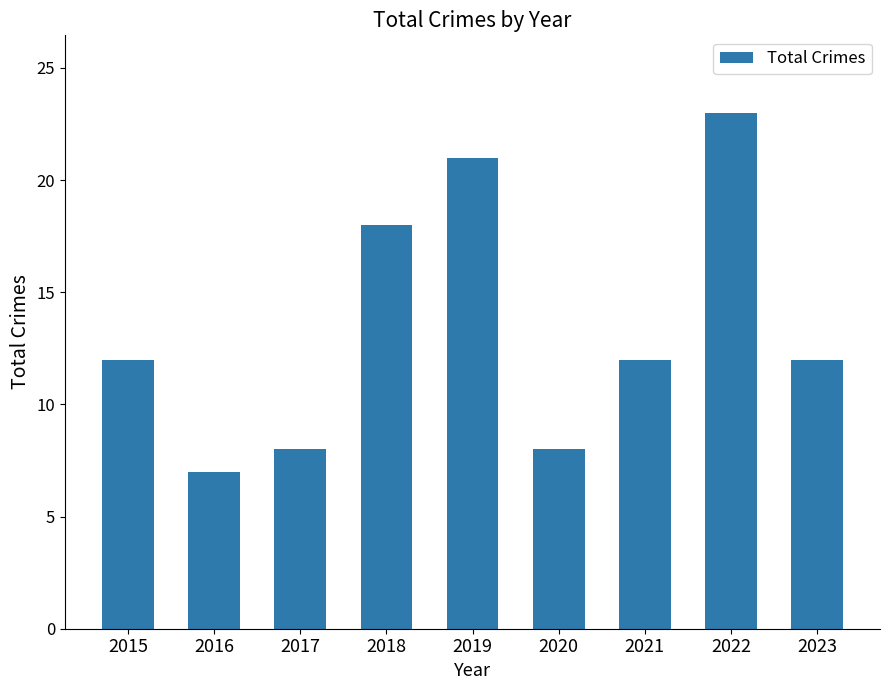

True or false: the data shows 21 at 2015.

False